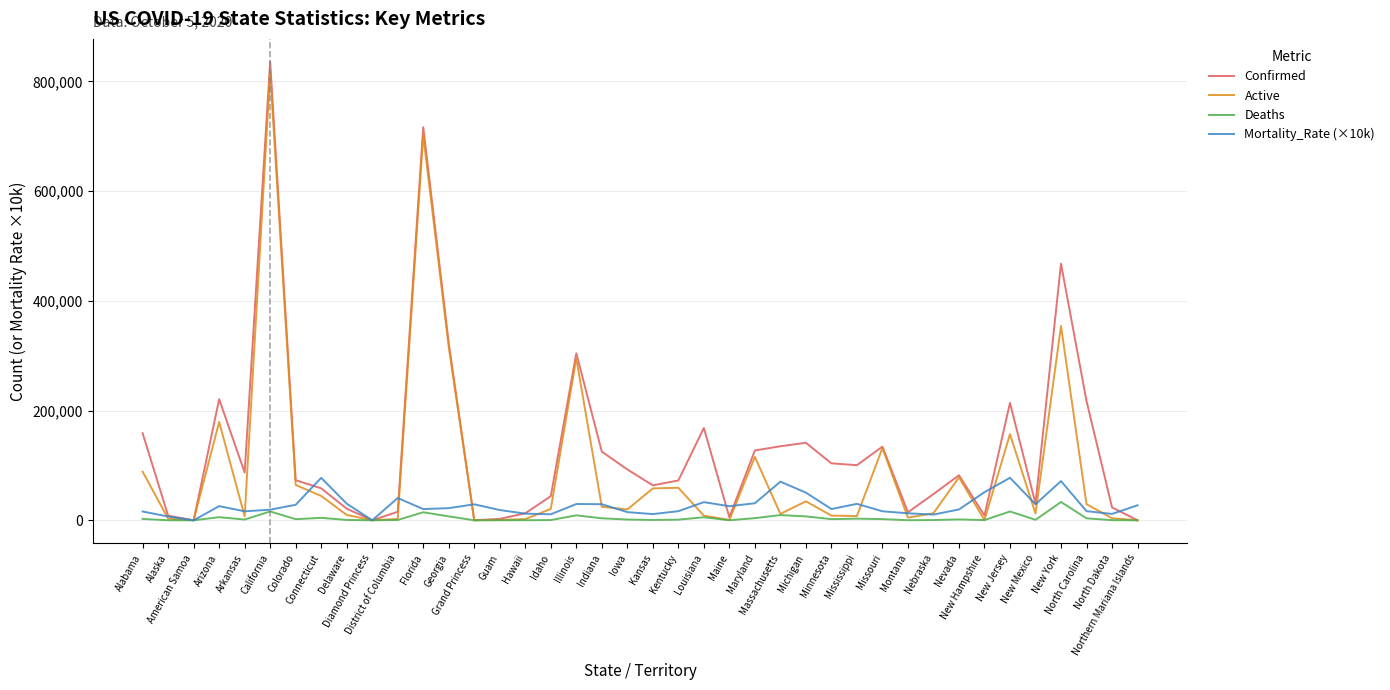

How many values in the Active series are below 19757?

20